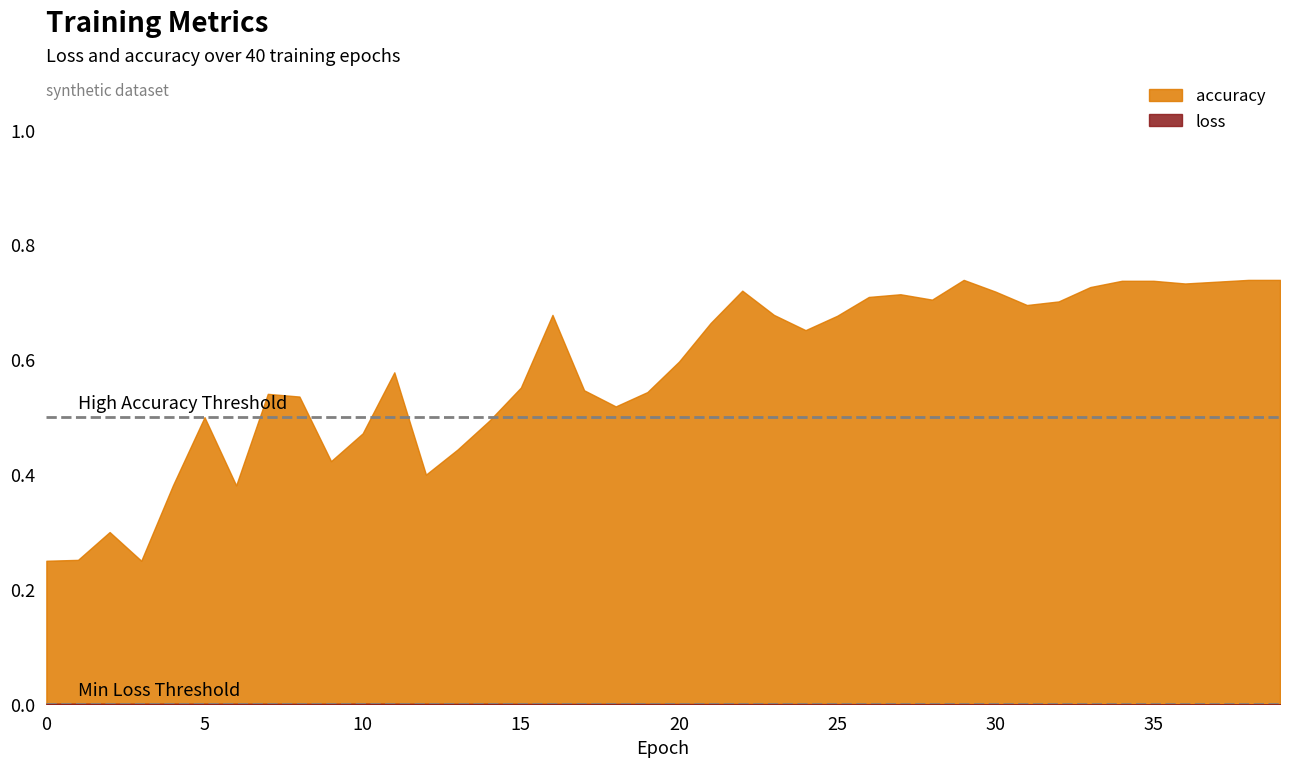

What is the average value of the accuracy series?

0.6